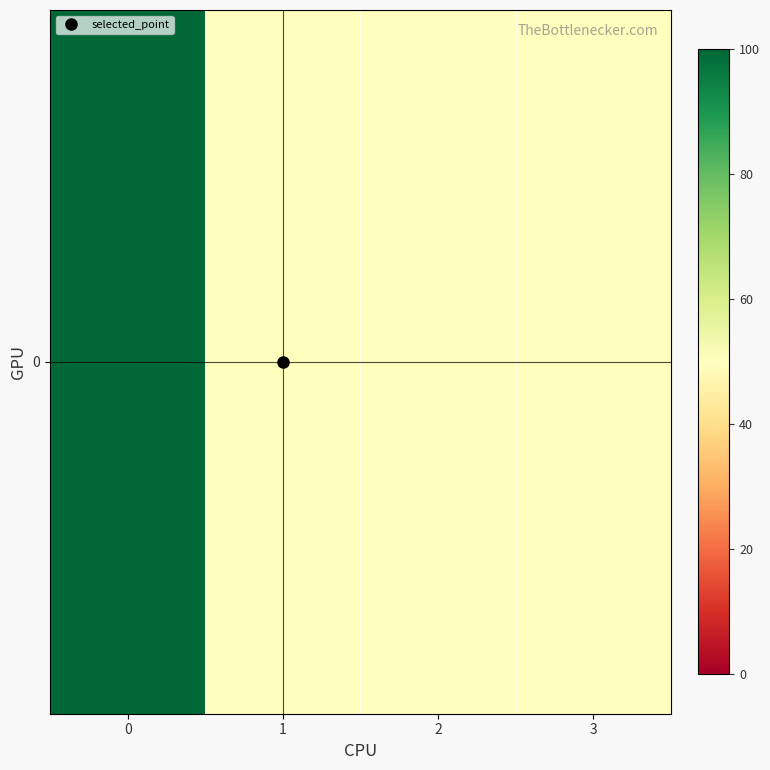

Rank the categories by value from lowest to highest.

1, 2, 3, 0